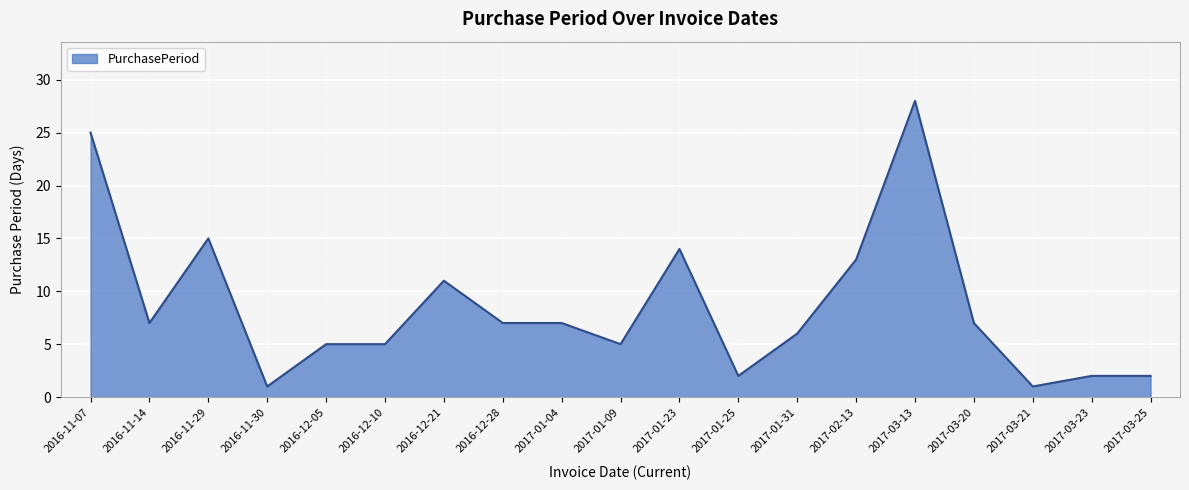

Approximately how many times larger is the value at 2016-11-30 compared to 2017-03-21?

1.0